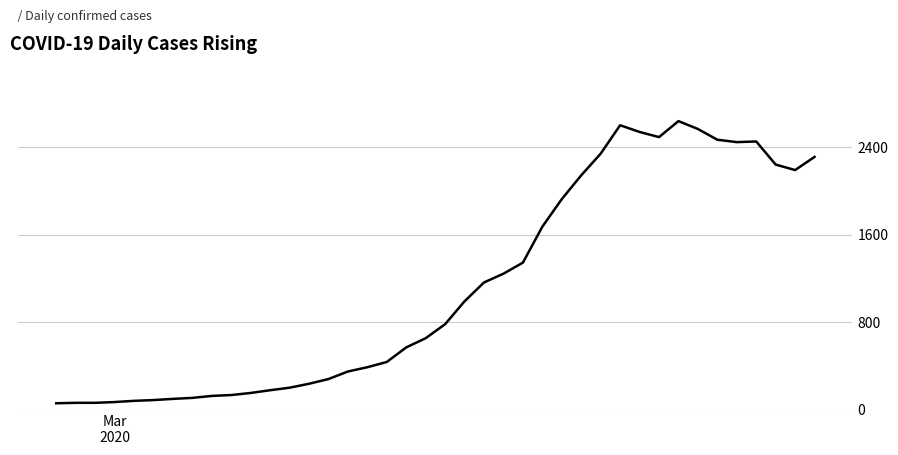

What is the average value?

1123